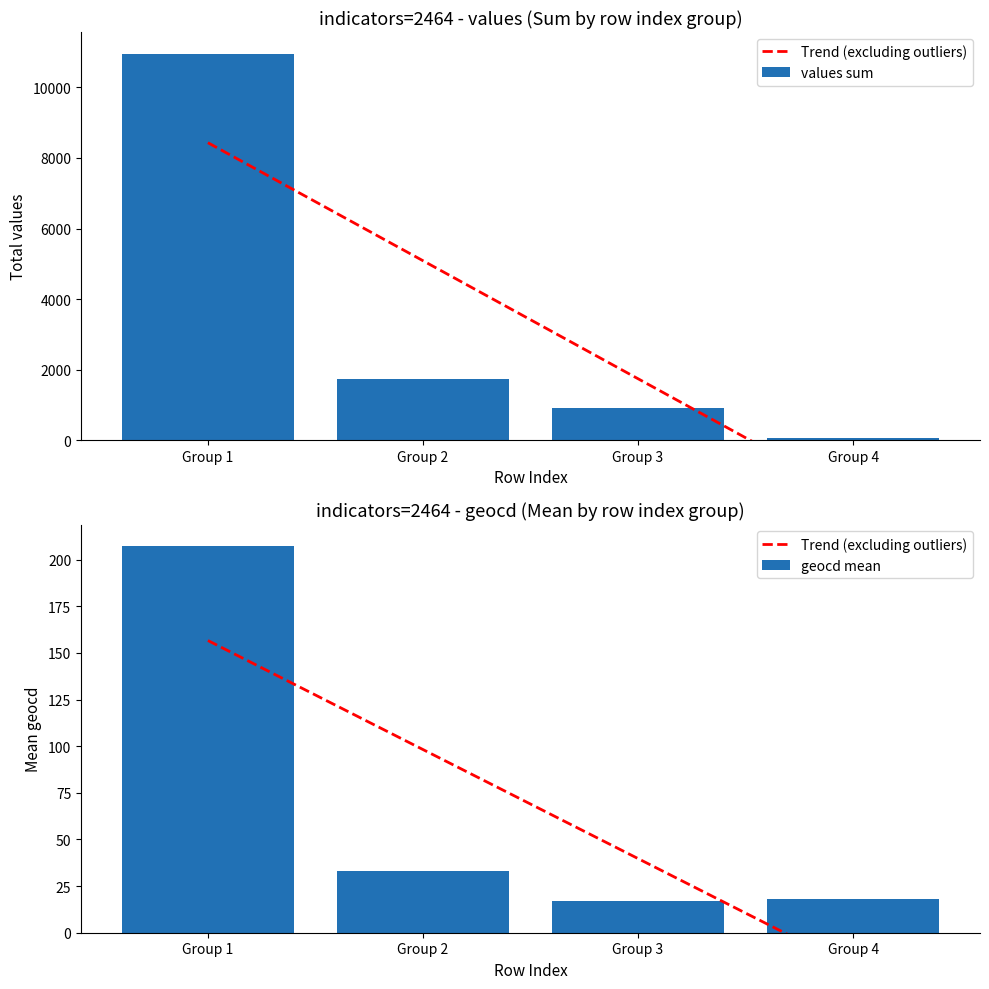

Which has a higher value, Group 1 or Group 3?

Group 1